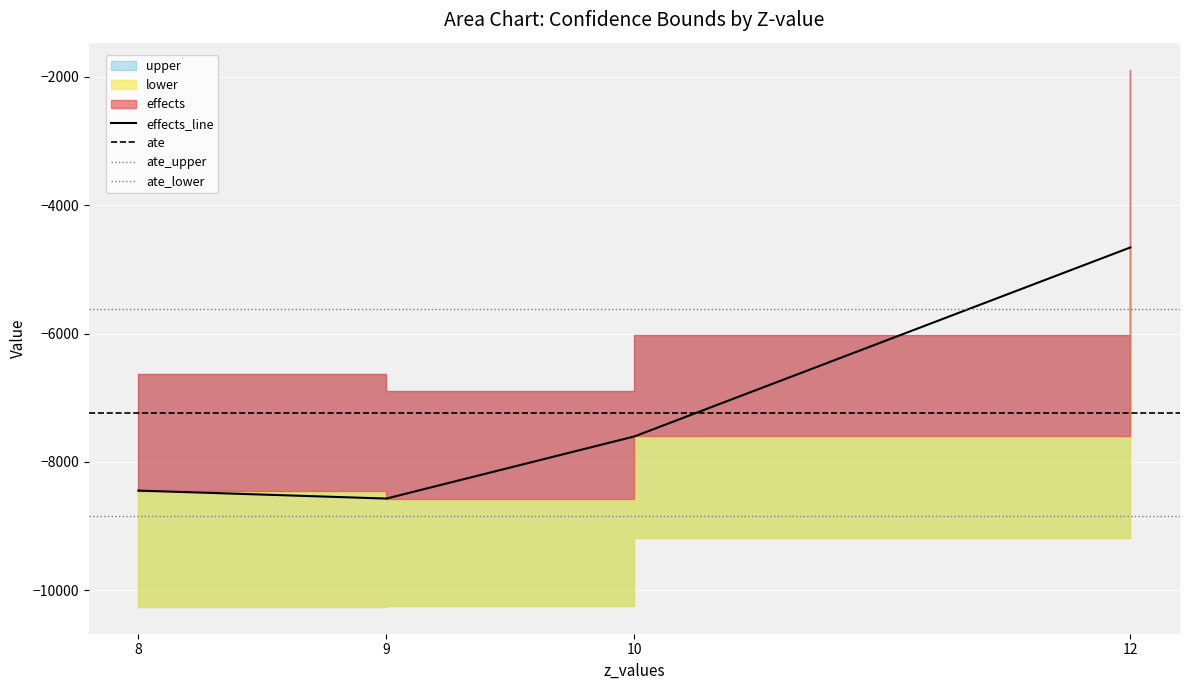

At which category does the chart reach its minimum across all series?

8.0